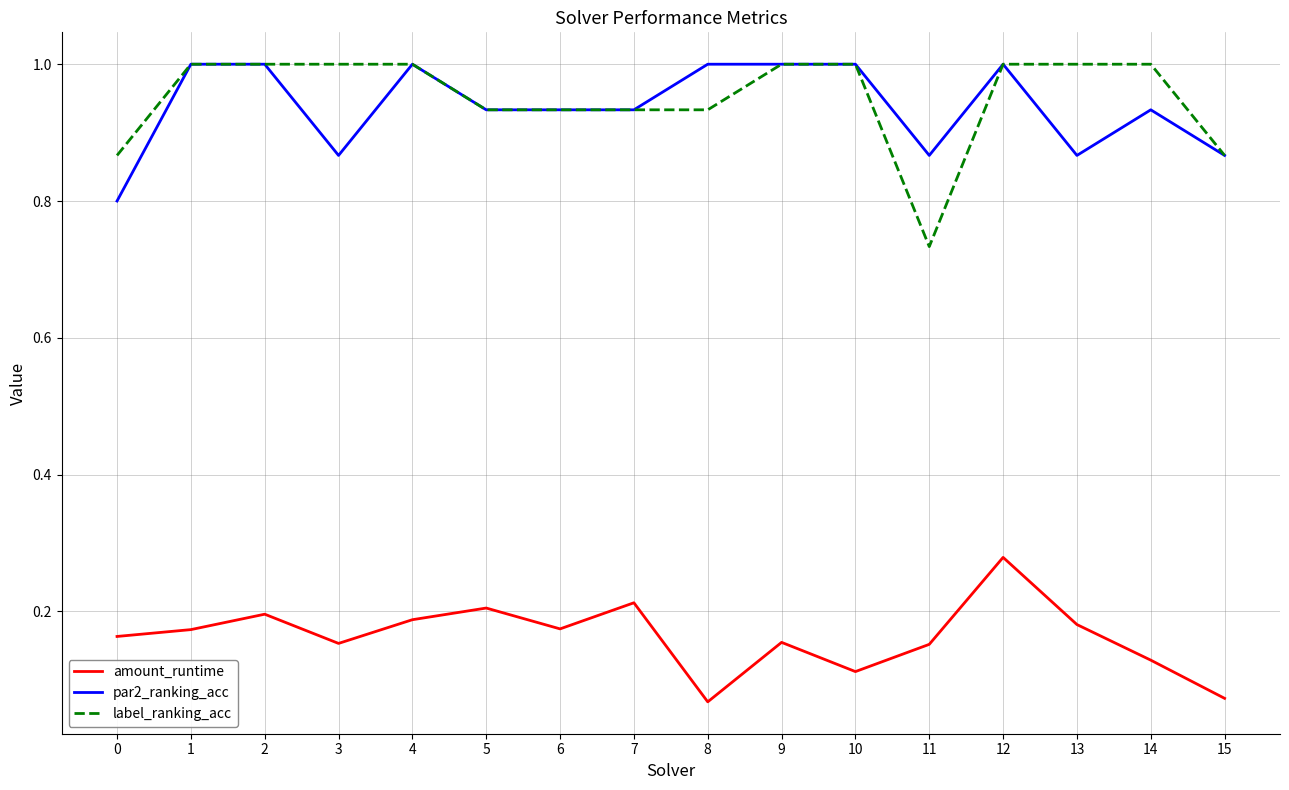

Is it true that amount_runtime equals 0.2 at 1?

True